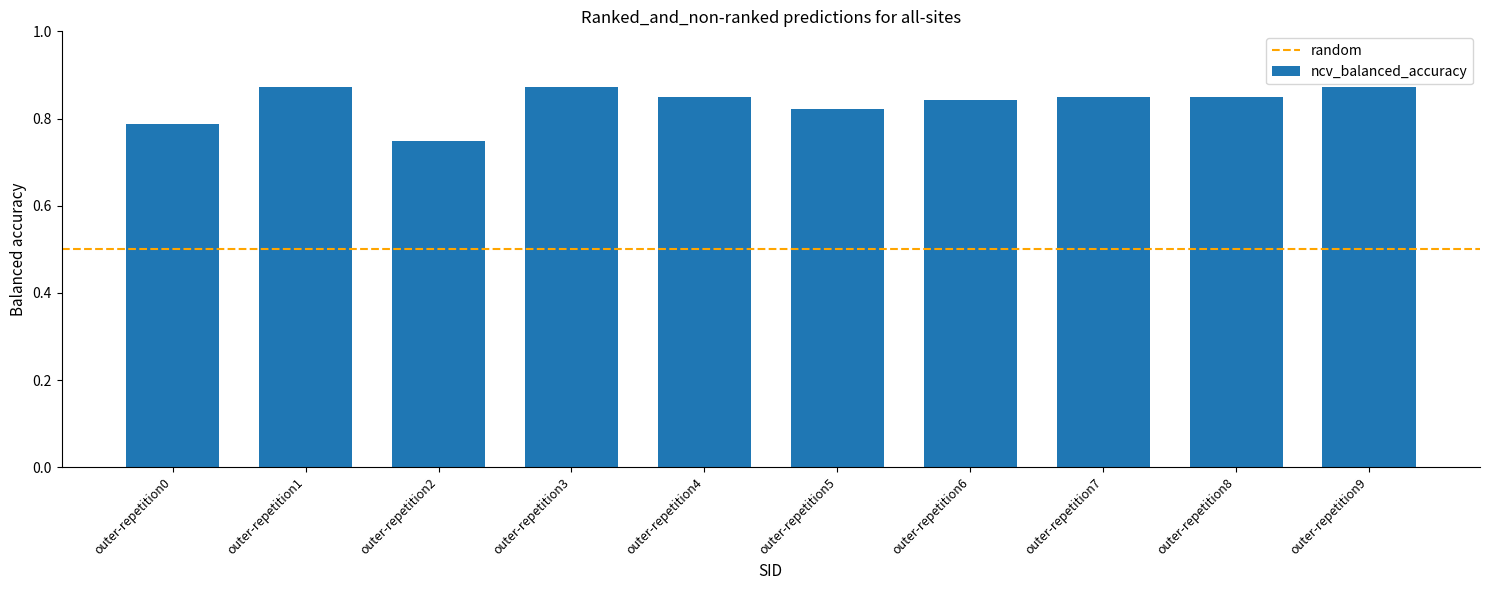

Which has a higher value, outer-repetition1 or outer-repetition0?

outer-repetition1